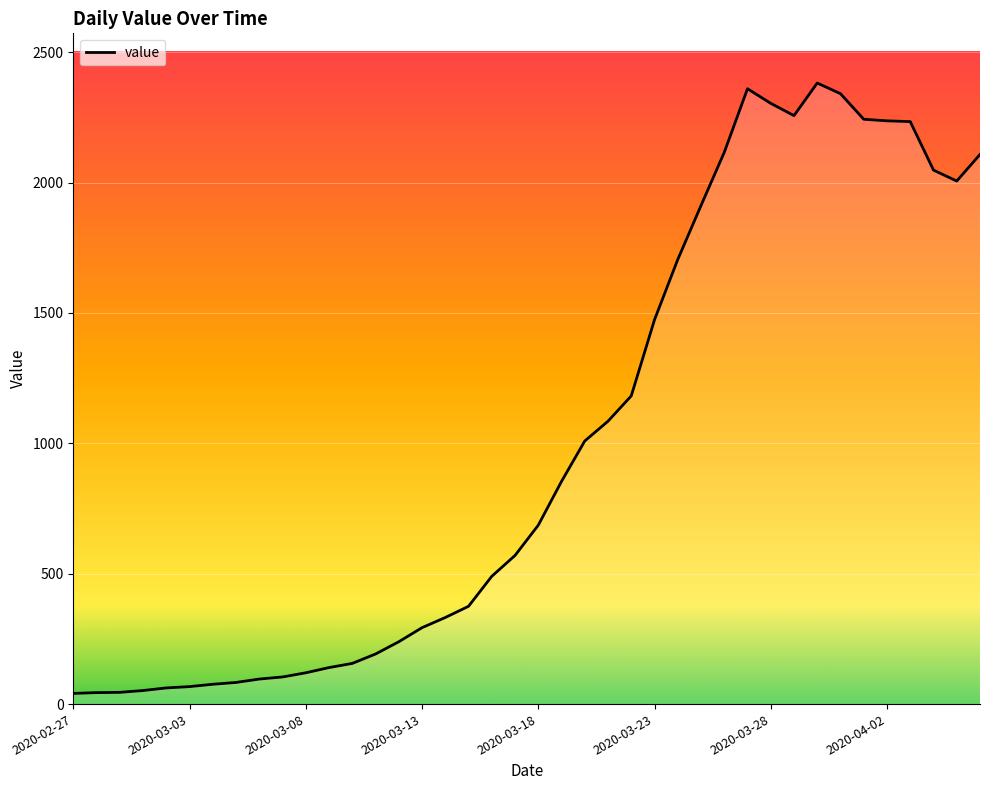

What is the average value?

1003